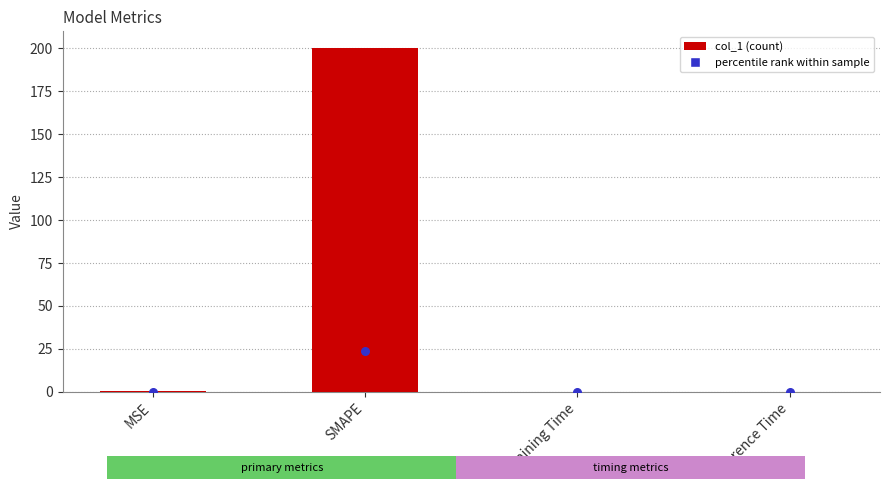

What is the change in value from SMAPE to Training Time?

-200.0